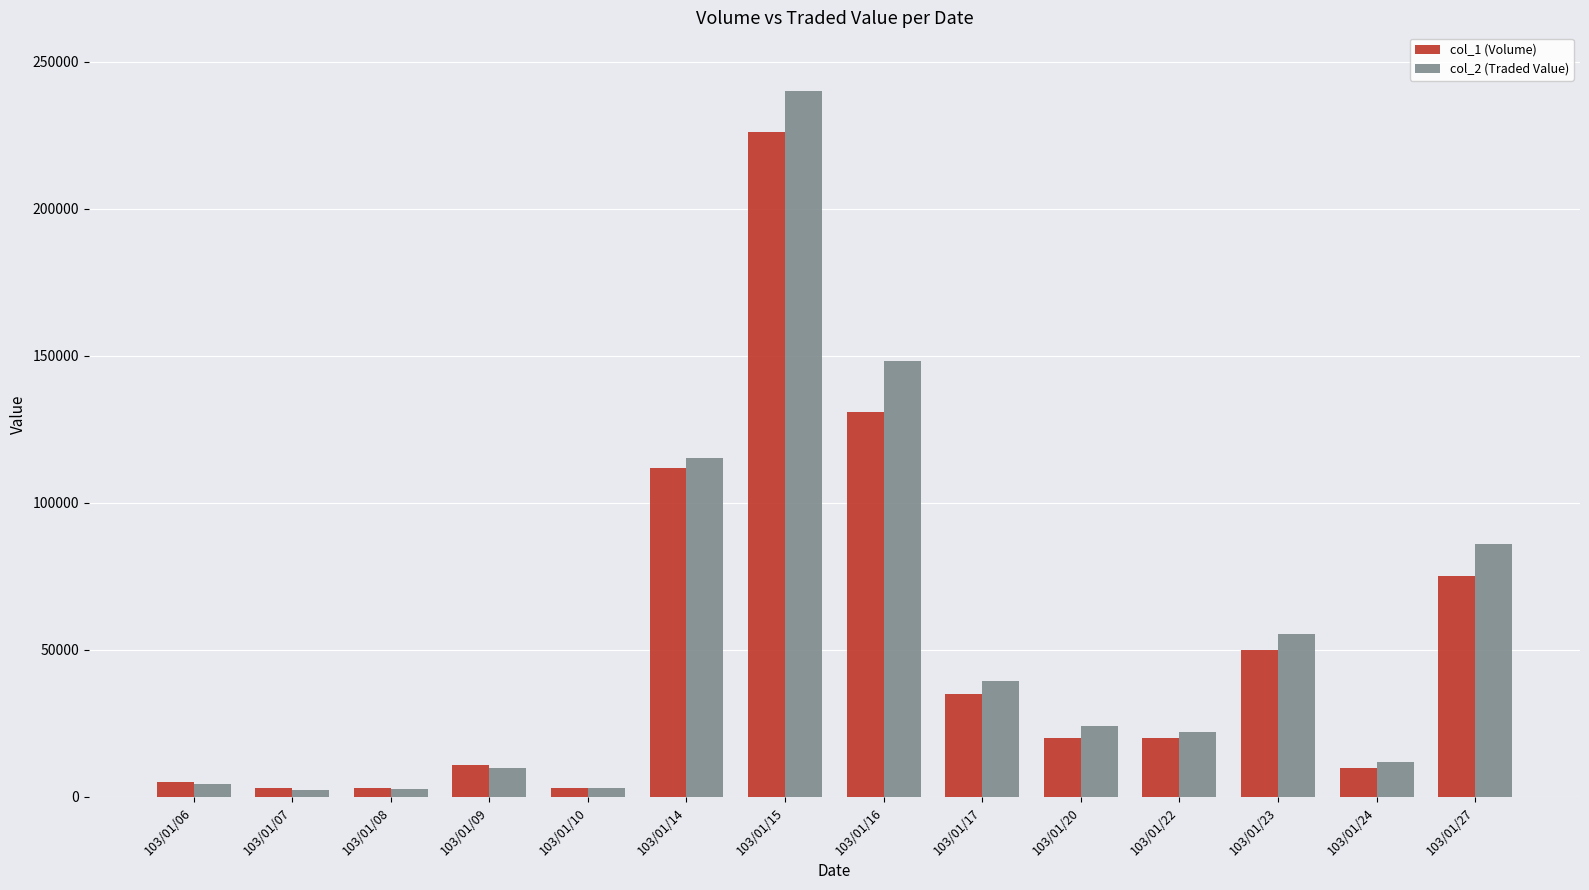

What value does the col_1 (Volume) series have at 103/01/14, to the nearest 100?

112000